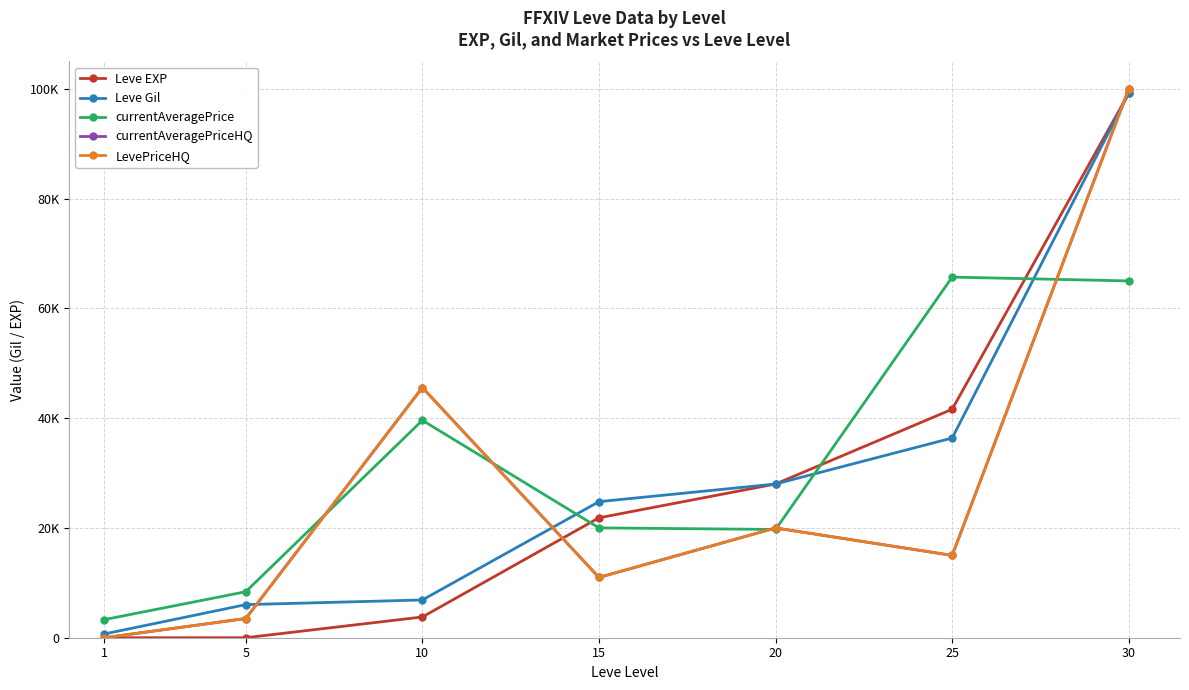

What is the sum of all LevePriceHQ values?

195068